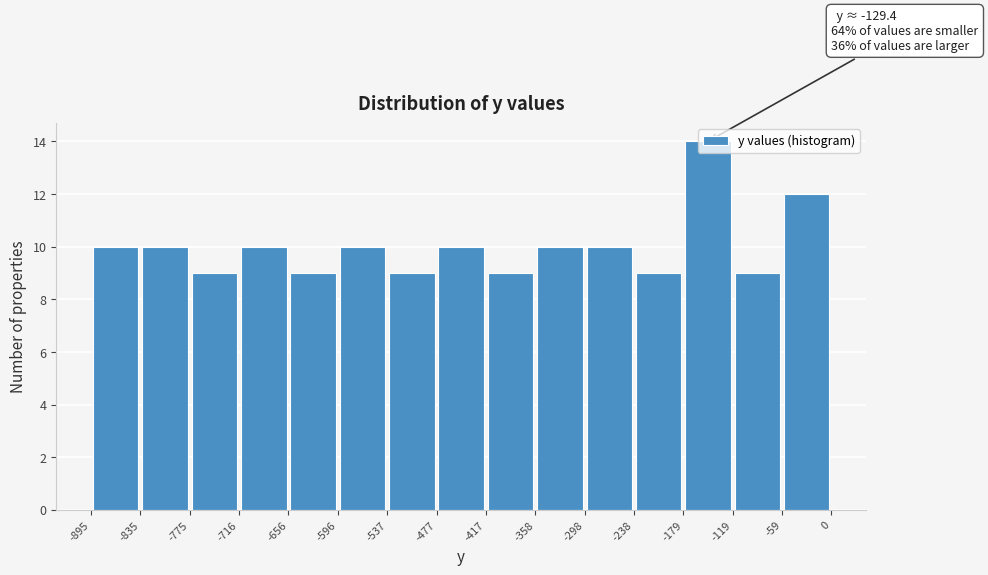

Which range on the x-axis has the tallest bar?

-179 to -119